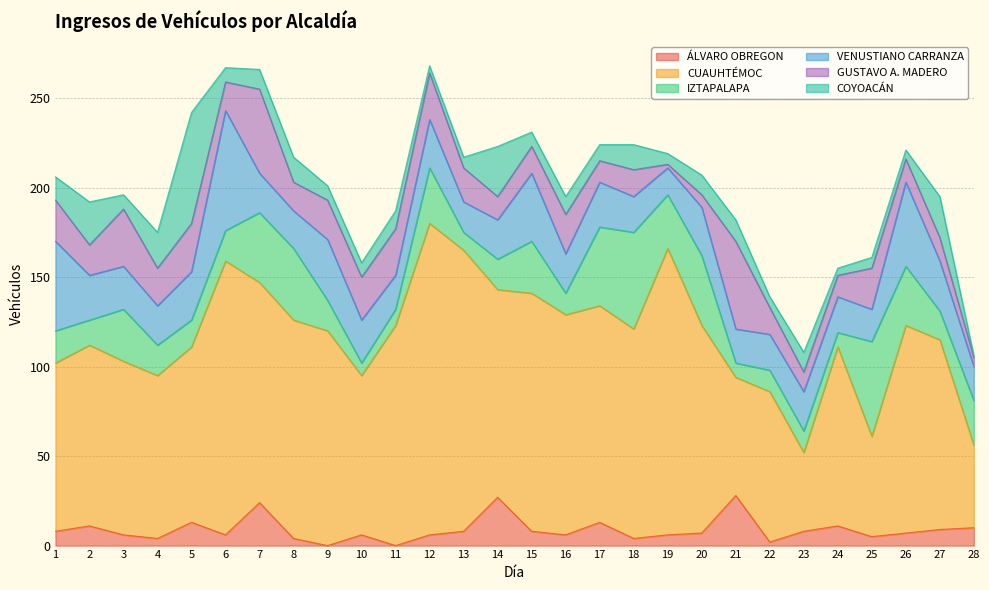

Which label corresponds to the smallest value in the chart?

9